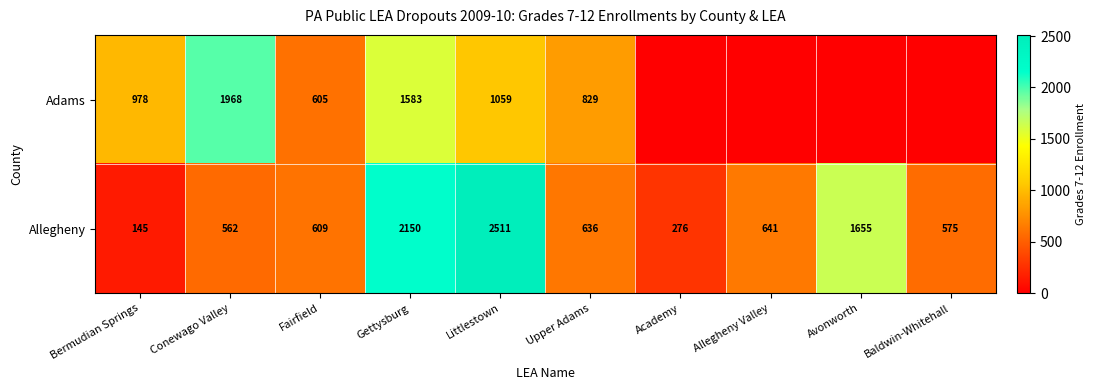

At which label is Allegheny closest to 1328?

Avonworth